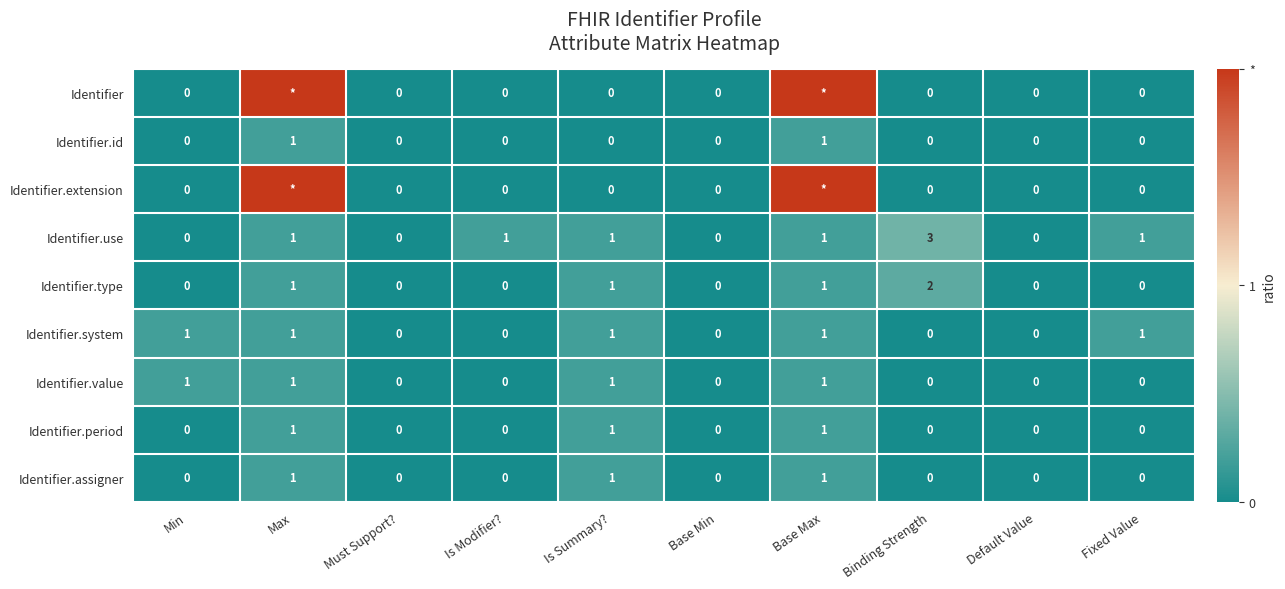

Which series changed the most between Min and Binding Strength?

Identifier.use